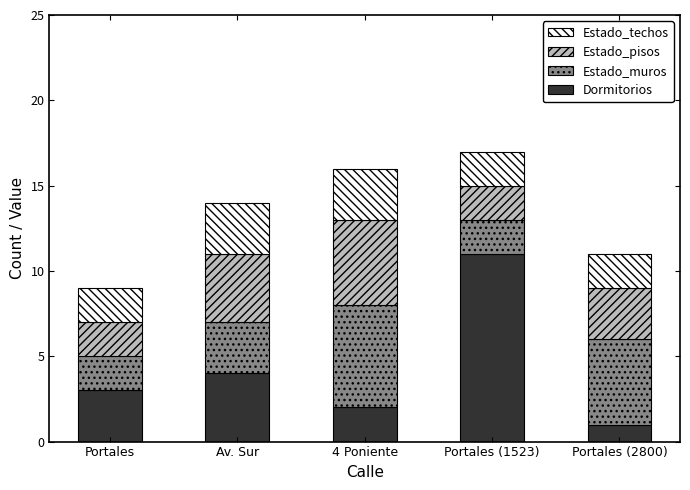

Which category has the highest value in the Dormitorios series?

Portales (1523)